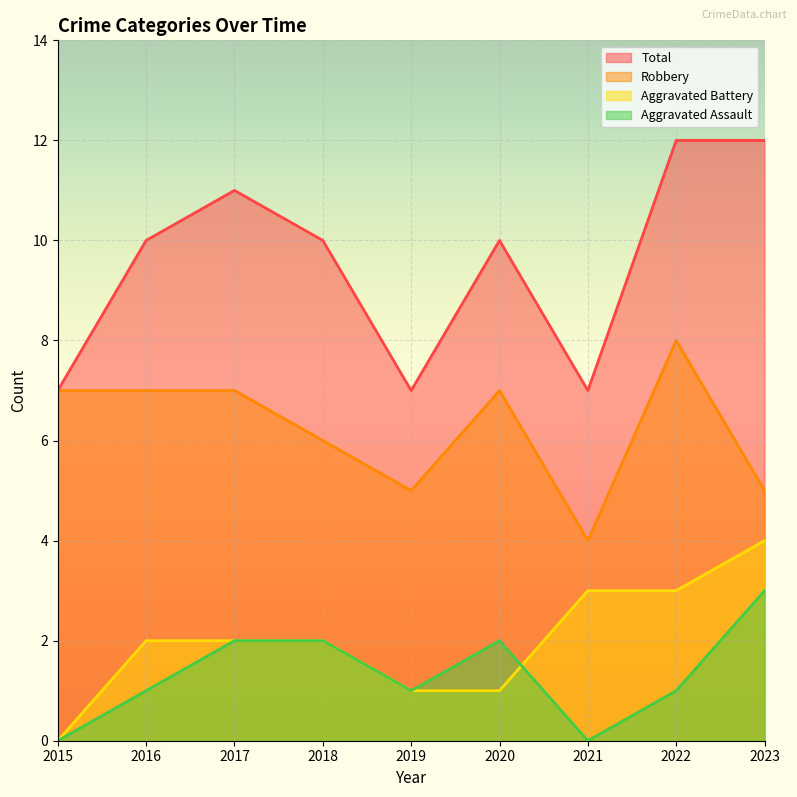

The value of Total at 2021 is 11. True or false?

False